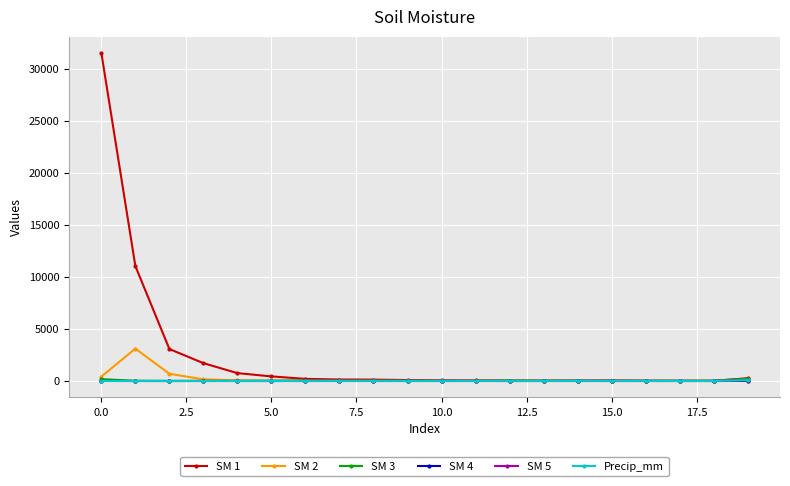

What is the sum of all Precip_mm values?

225